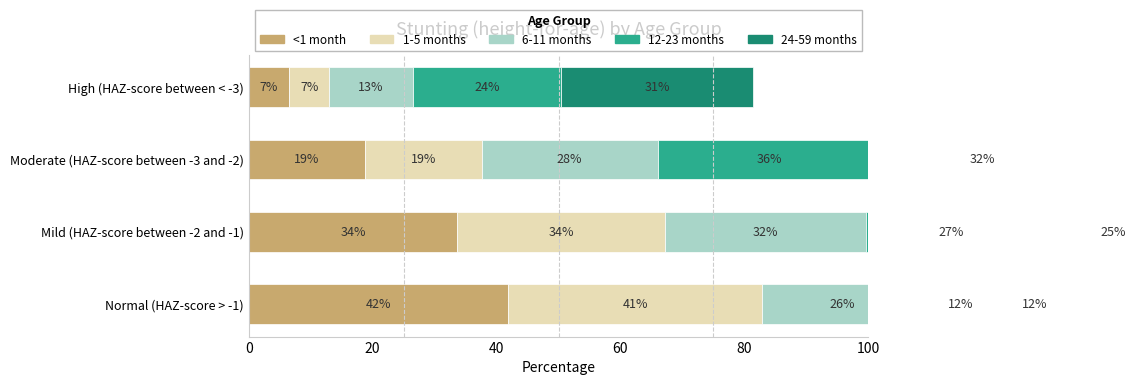

What is the value of the 1-5 months bar at the 2nd from the left?

33.6